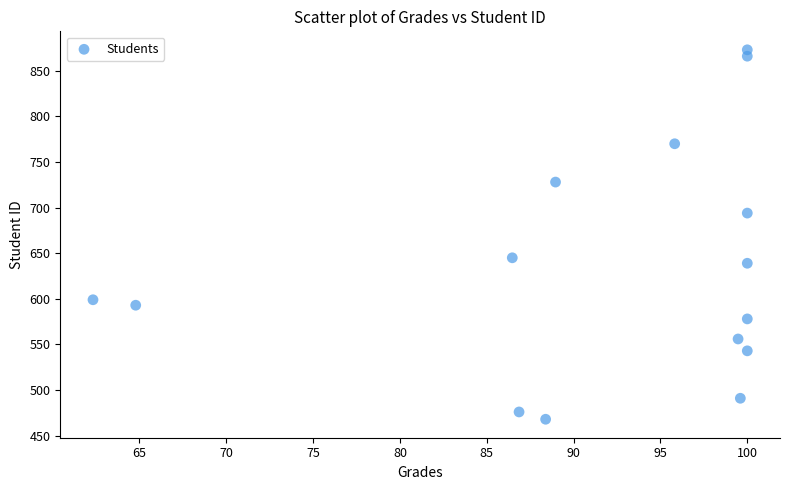

What is the range of Y values (max minus min)?

405